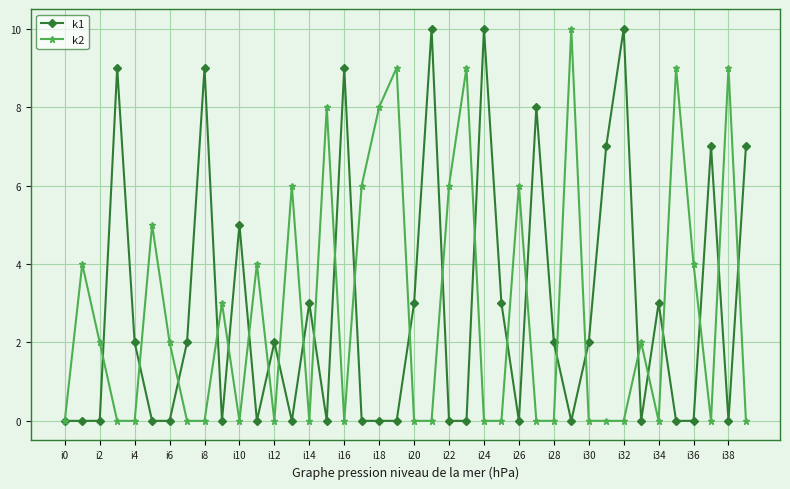

What is the highest value of the k1 series?

10